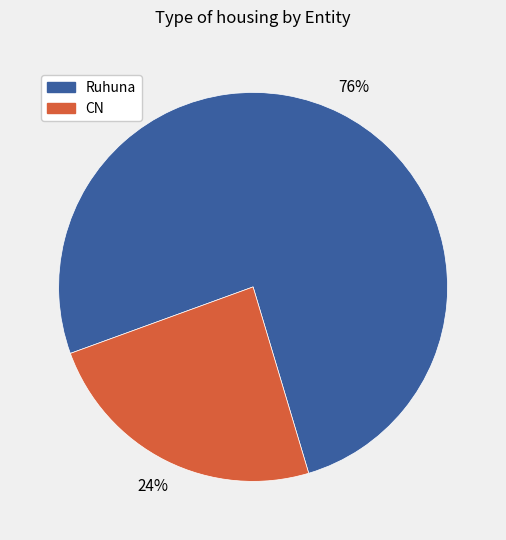

To the nearest percent, what is the average slice percentage?

50%